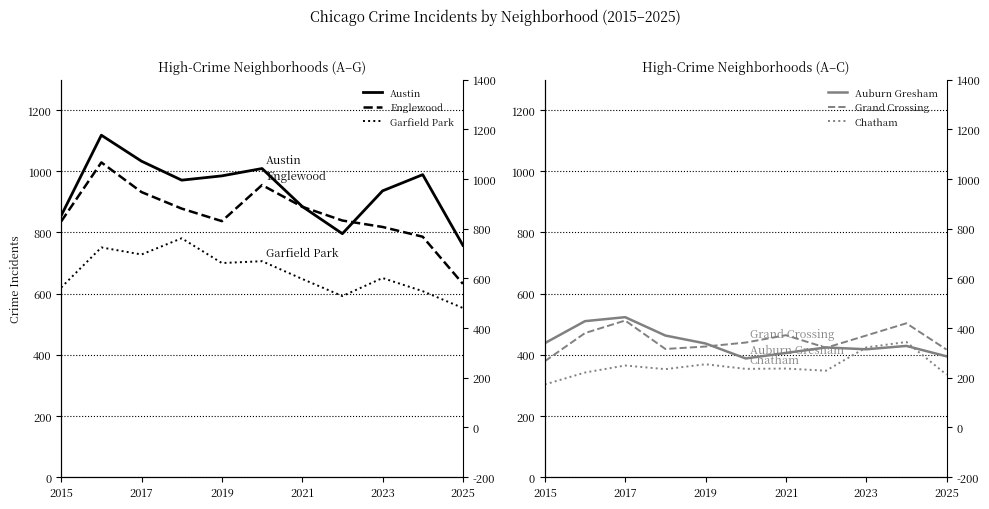

How many interior local peaks does the Austin series have?

3